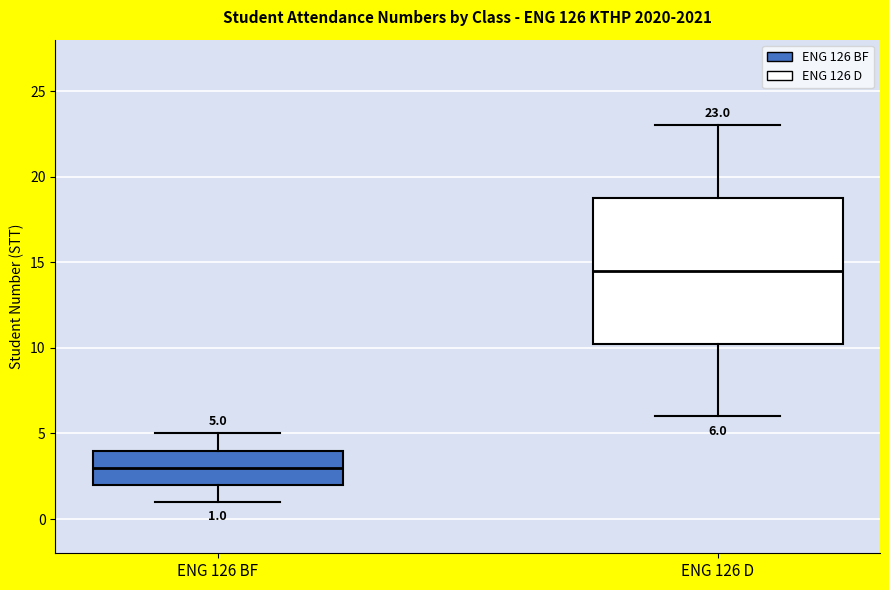

Which box is the tallest, from its lower edge to its upper edge?

ENG 126 D